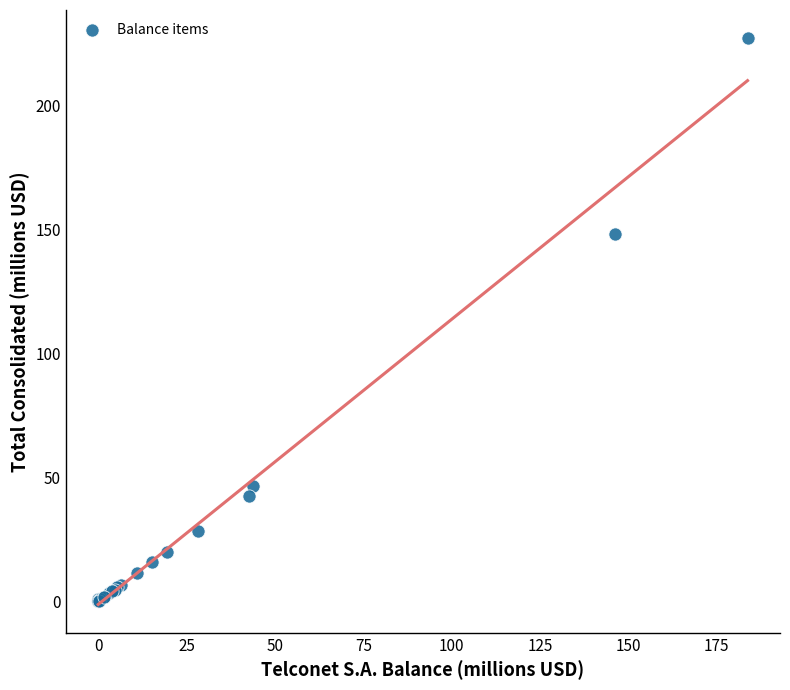

What Y value in the scatter plot is closest to 113?

148.2